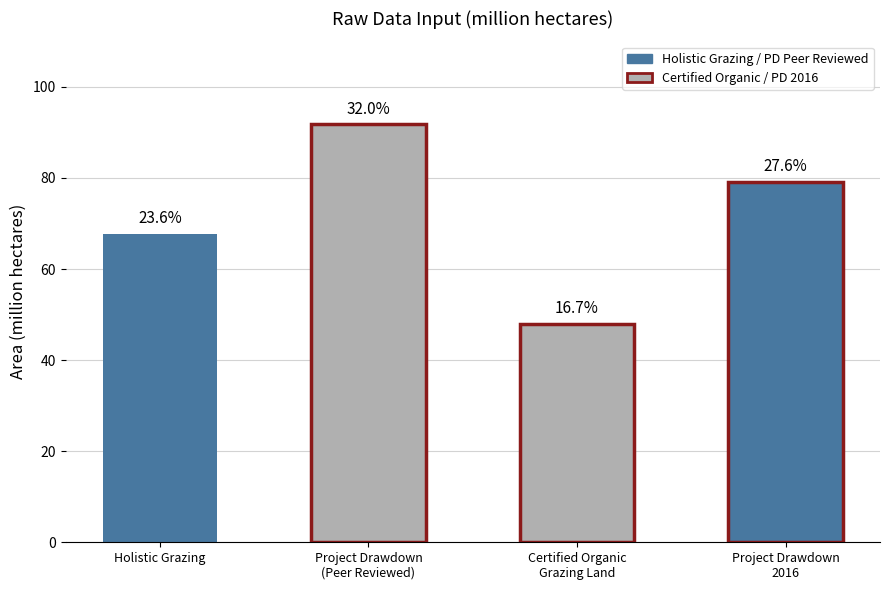

Reading left to right, what are all the values shown in this chart?

67.7	91.8	47.9	79.2